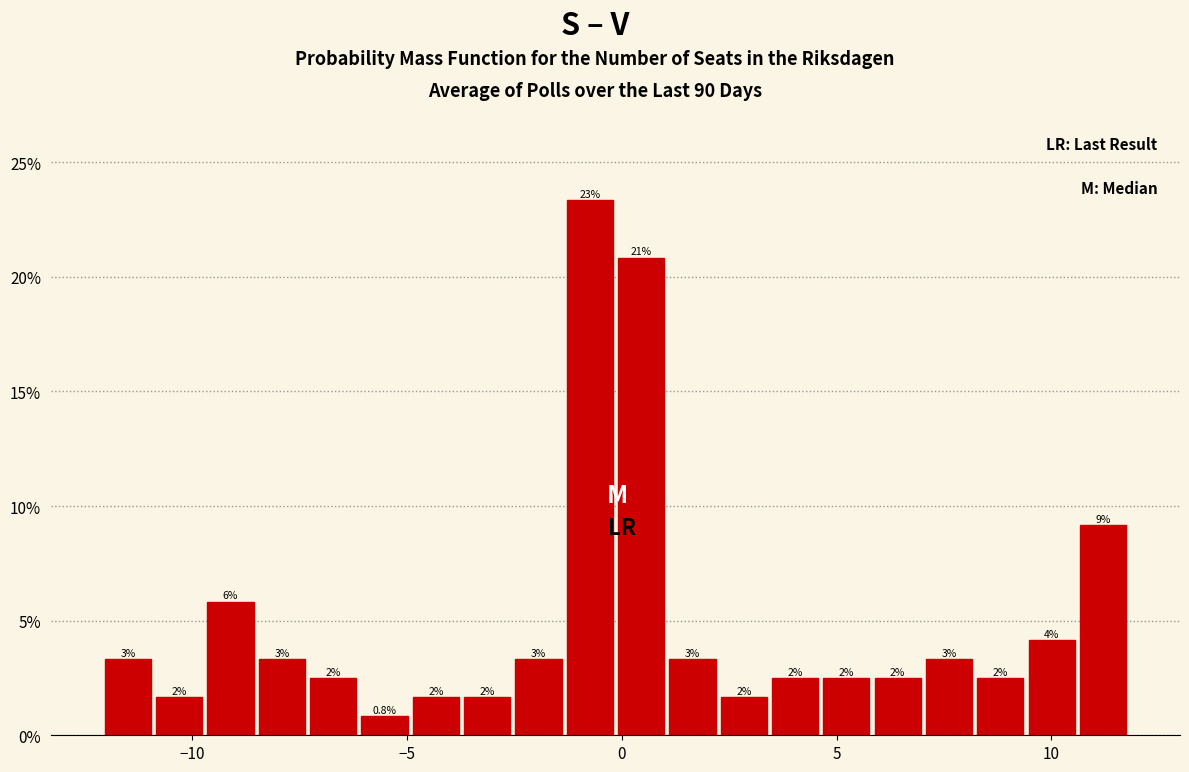

Read against the x-axis, roughly where is the centre of the tallest bar?

-0.5